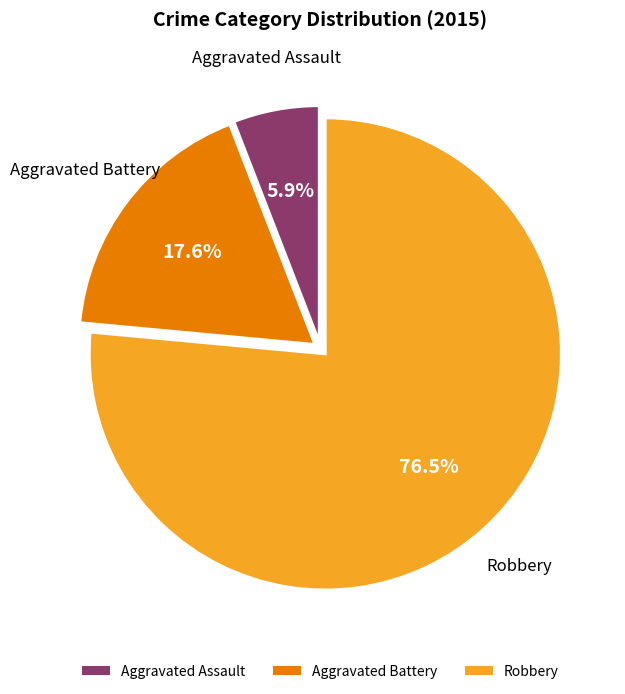

Count the number of slices in the pie.

3